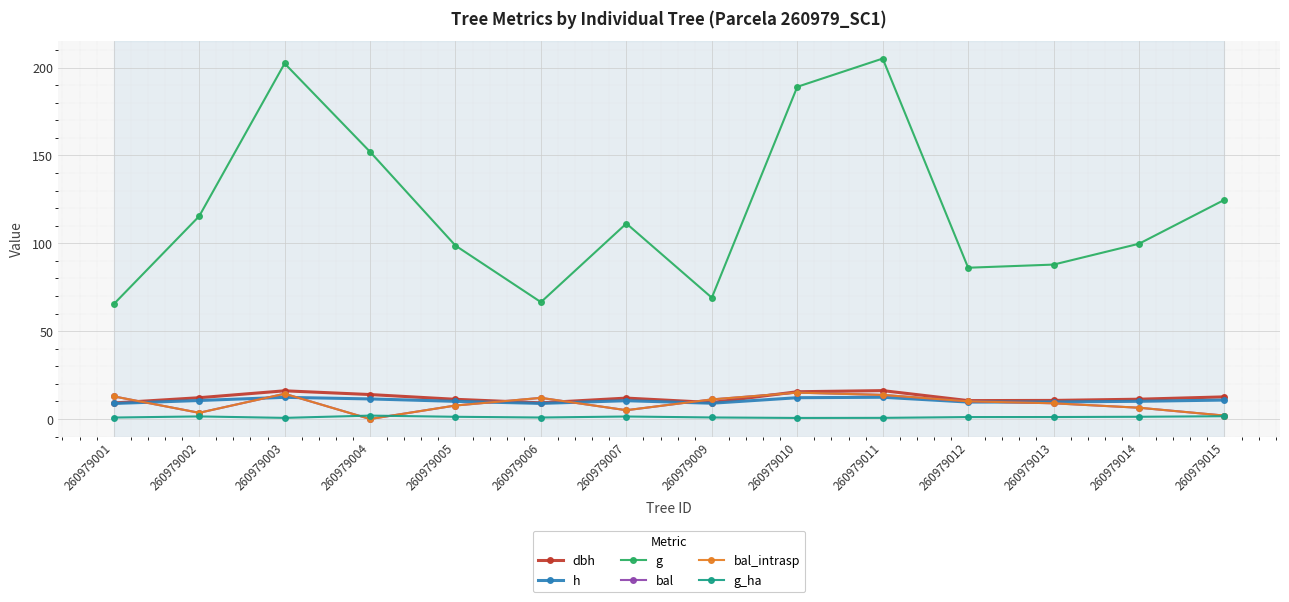

Is this an area chart (filled region under the line)?

No